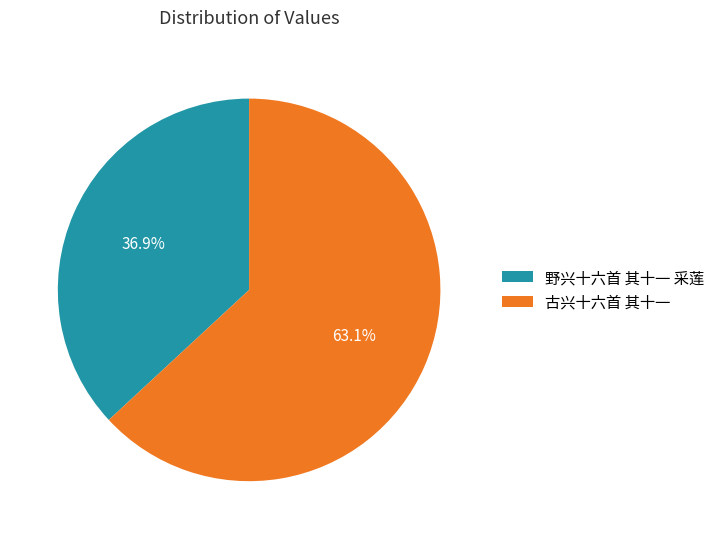

Is it true that 野兴十六首 其十一 采莲 is 37% of the pie?

True